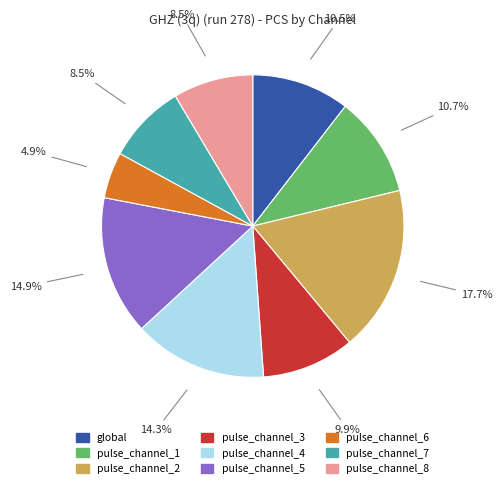

Count the number of slices in the pie.

9